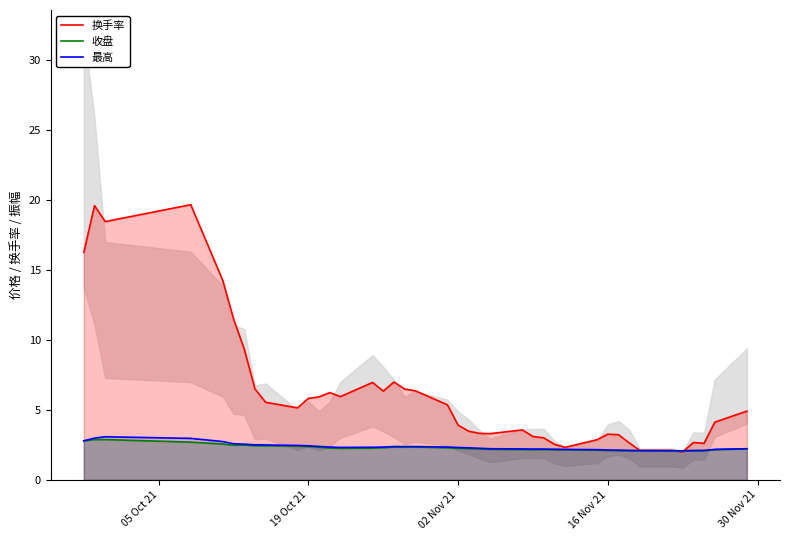

True or false: 最高 has more than 0 points higher than both neighbors.

True